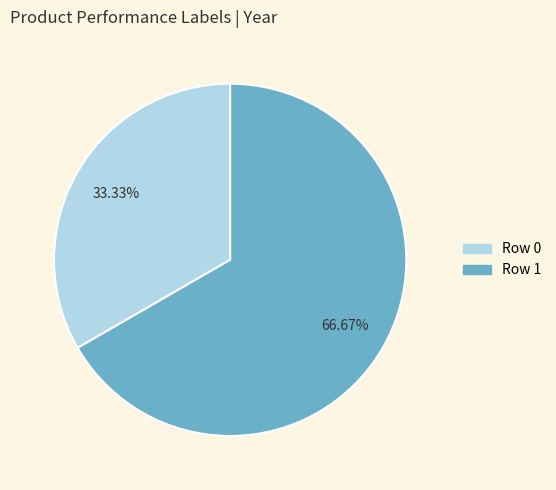

Does any single category account for the majority?

Yes